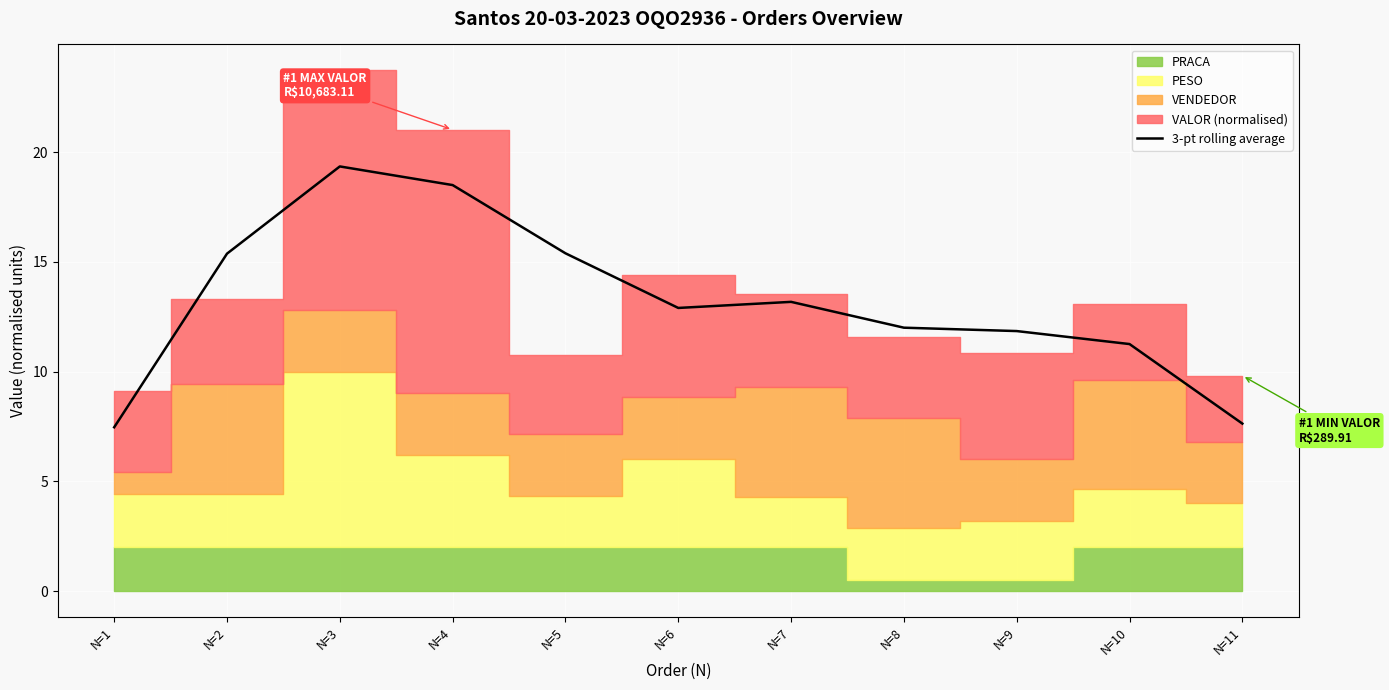

True or false: 3-pt rolling average has a value of 24.1 at N=5.

False